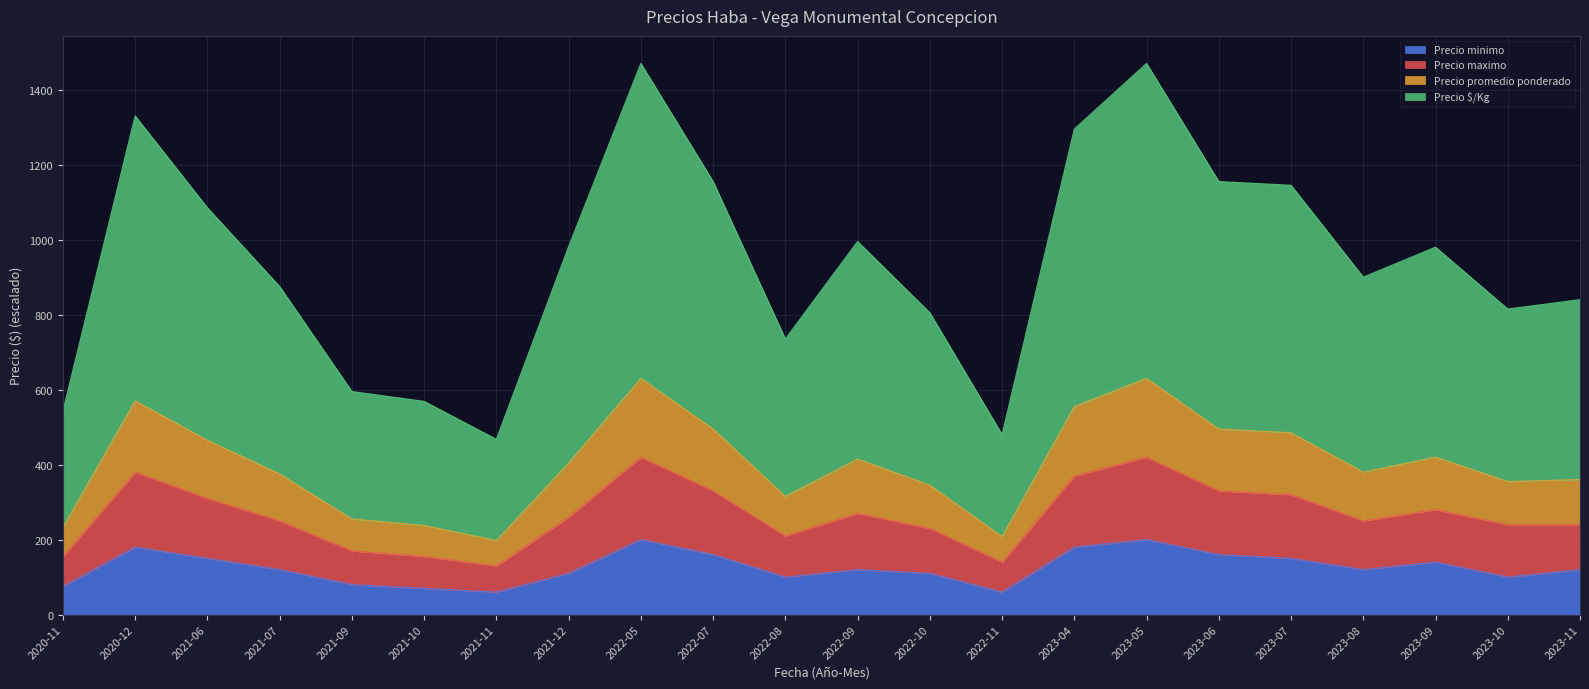

What is the lowest value of the Precio minimo series?

60.0